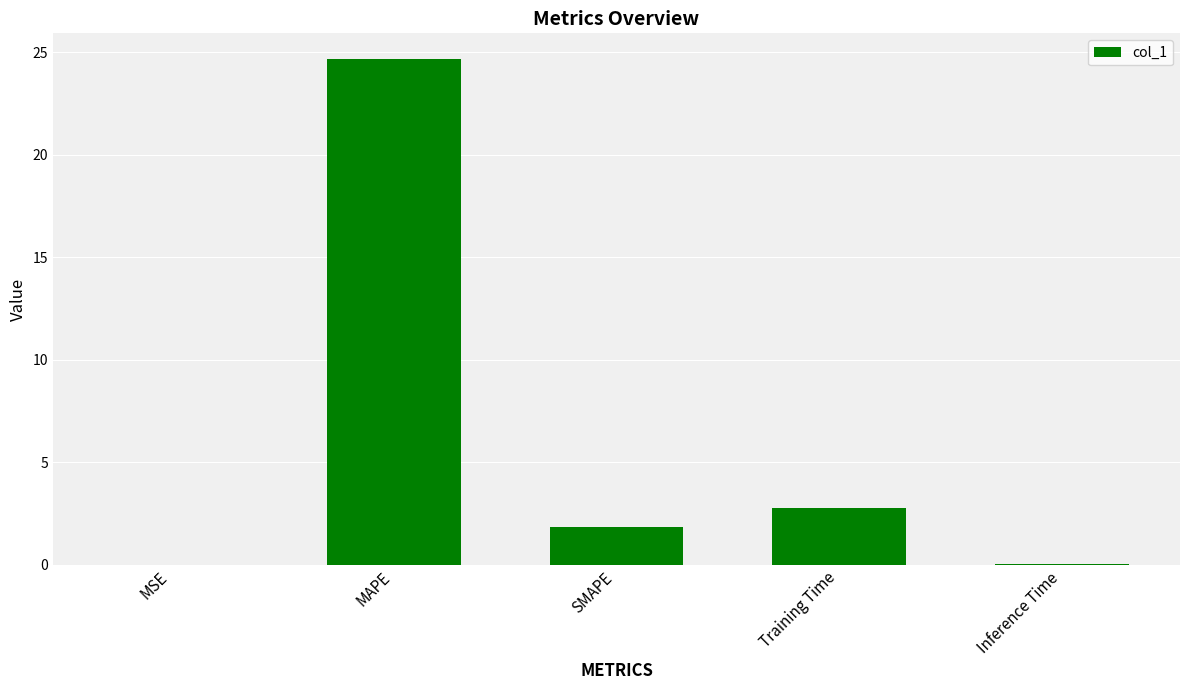

Between SMAPE and MSE, which is larger?

SMAPE